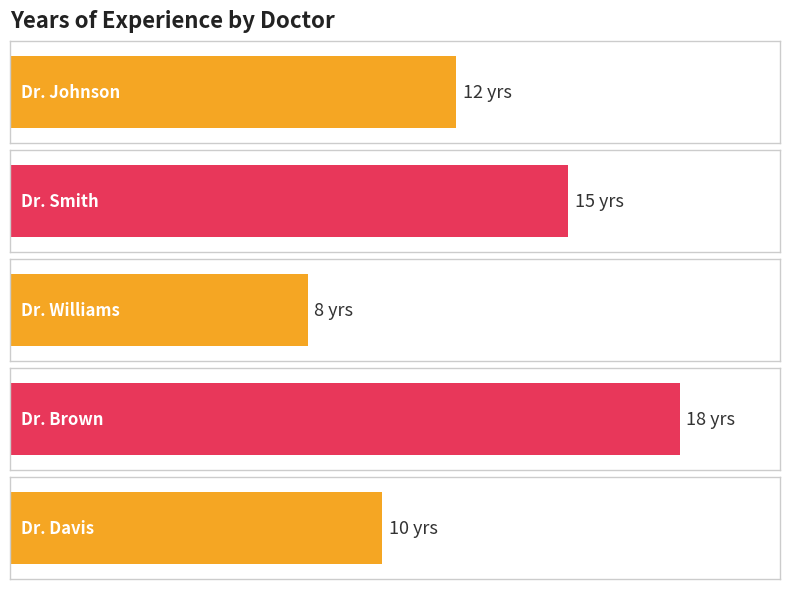

The chart shows a value of 10 at Dr. Davis
Internal Medicine
Main Campus. True or false?

True